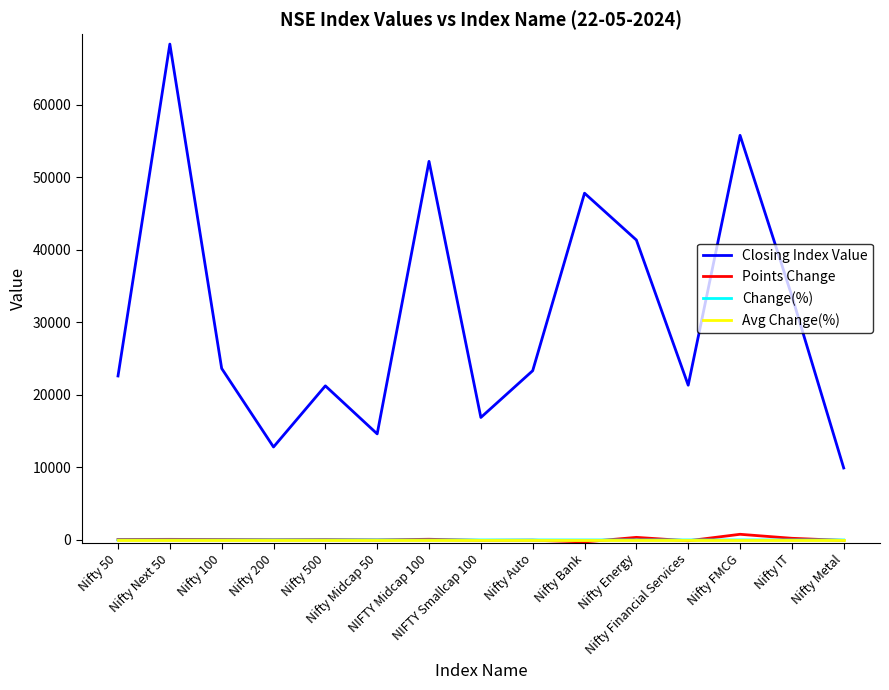

Which series has the widest spread of values?

Closing Index Value